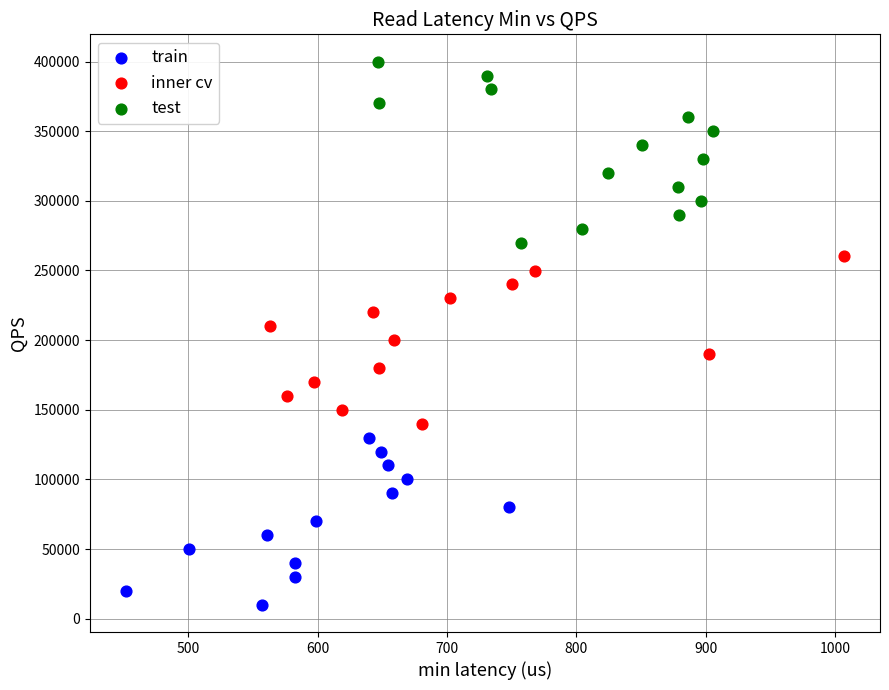

Which series contains the highest Y value?

test